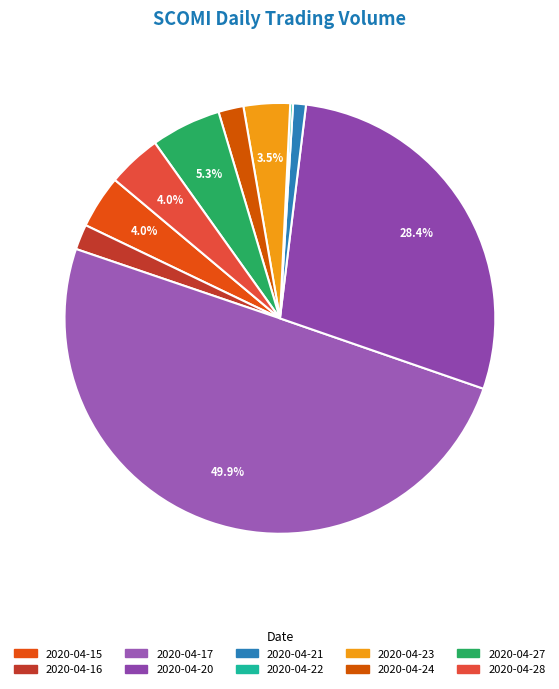

Does 2020-04-15 account for over 50% of the chart?

No